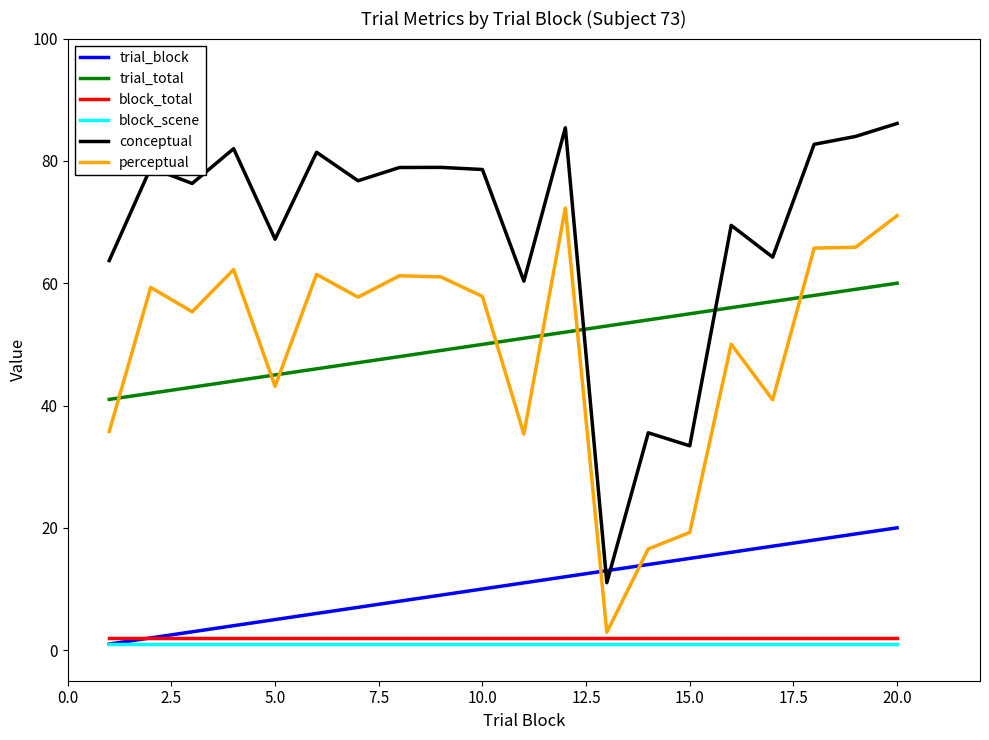

What is the average value of the perceptual series?

49.7